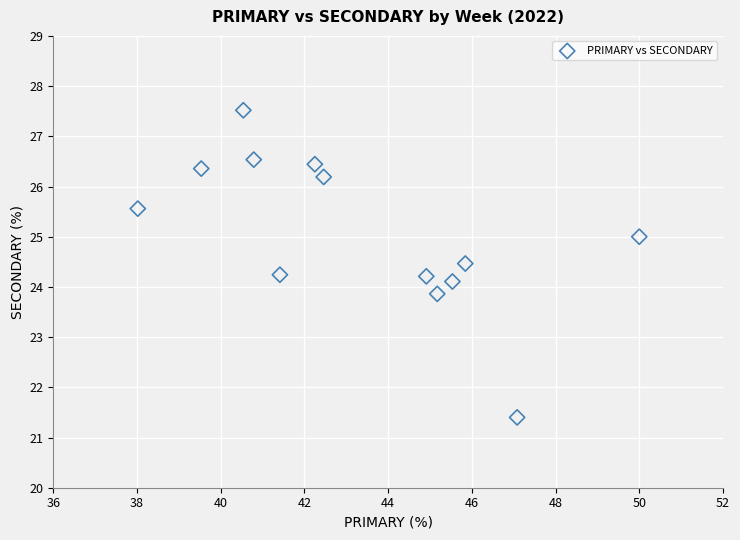

What is the range of Y values (max minus min)?

6.1